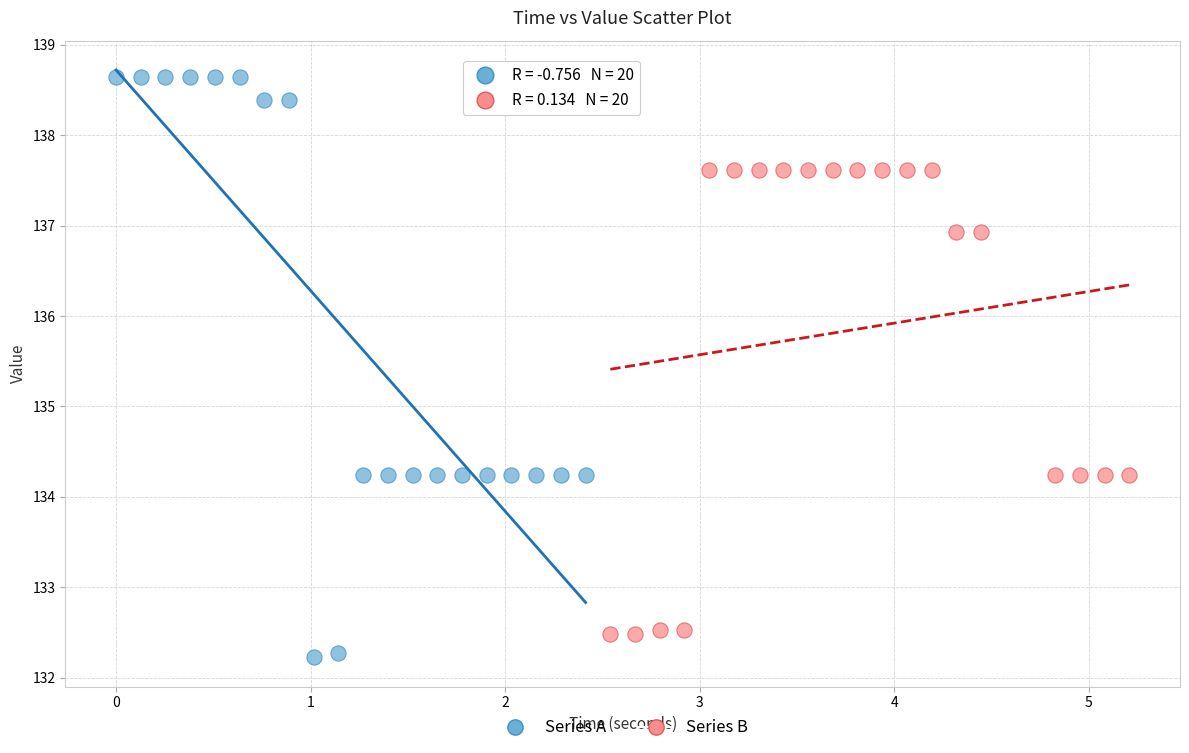

Which series has the largest Y range (max minus min)?

Series A